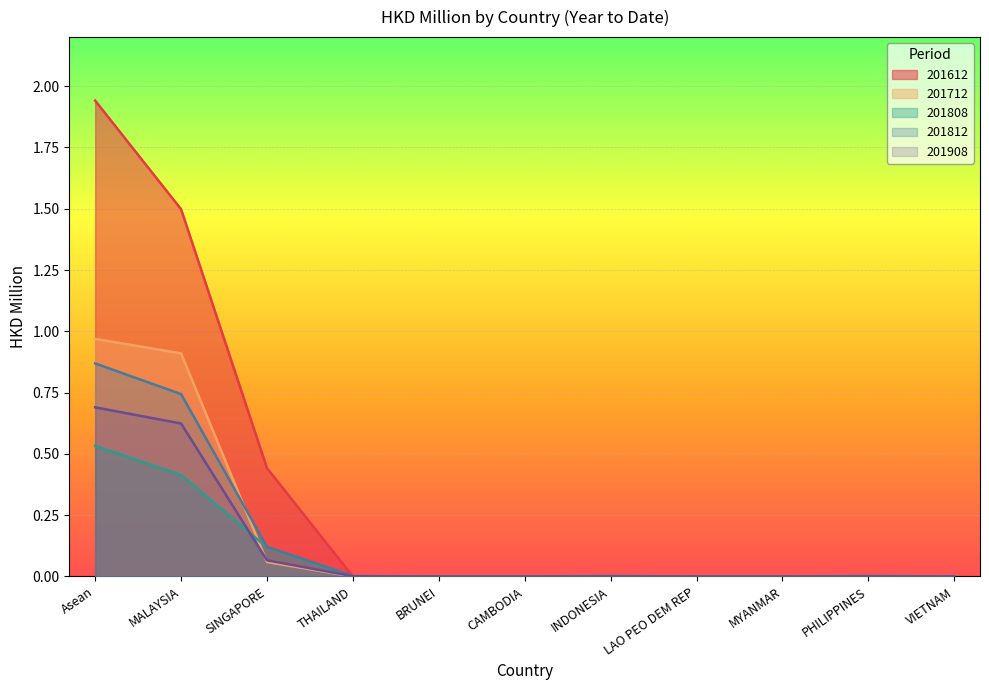

Which series has the largest total across all categories?

201612